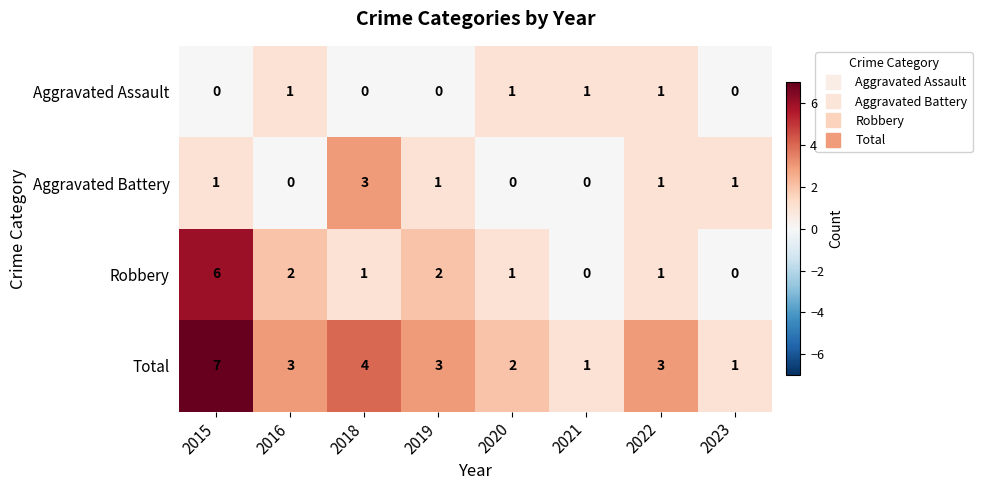

What is the spread (max minus min) of values at 2016?

3